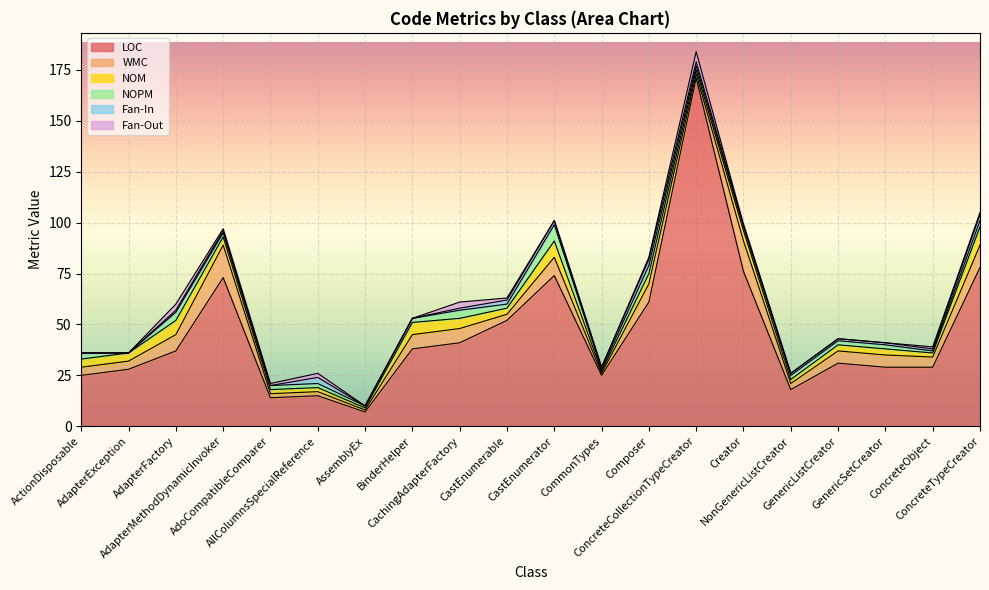

What is the label of the 19th point from the left?

ConcreteObject